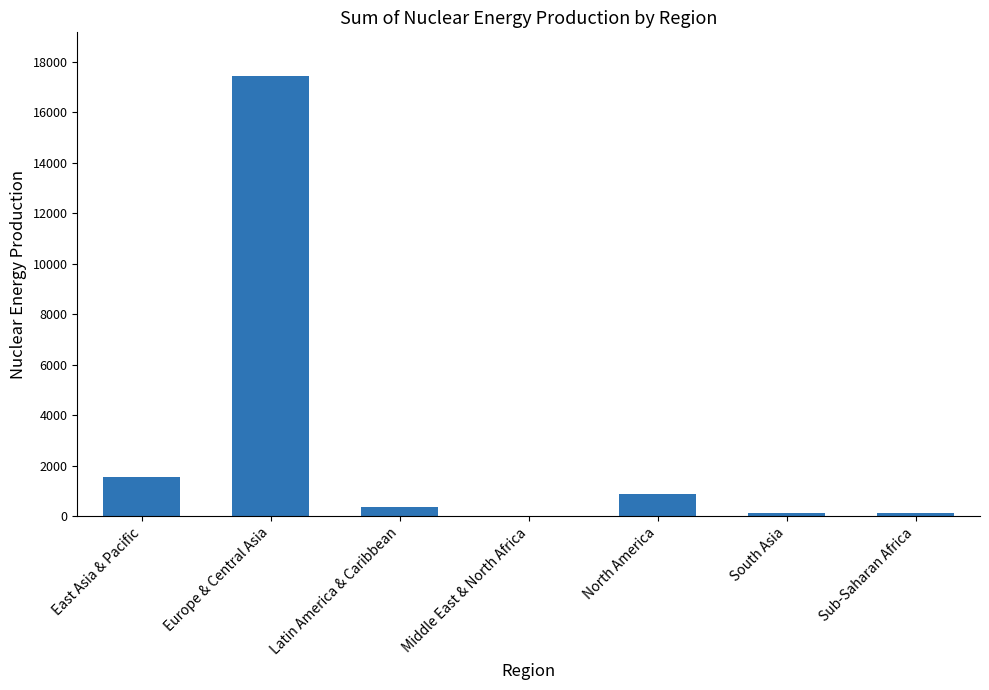

What is the sum of all values?

20492.6